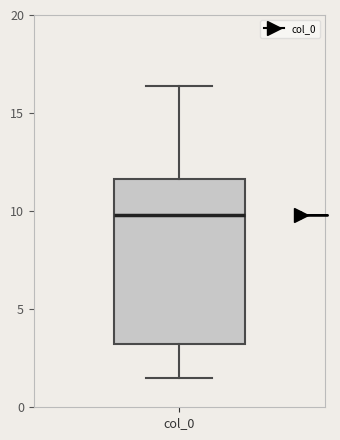

Where does the median line of the box for col_0 sit on the y-axis? The values are not printed on the chart, so give them approximately, as read against the axis.

10.0